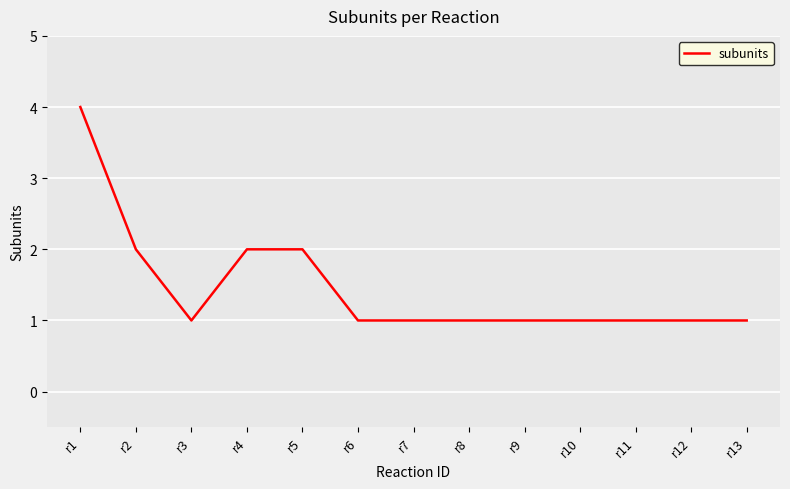

What is the maximum value shown in the chart?

4